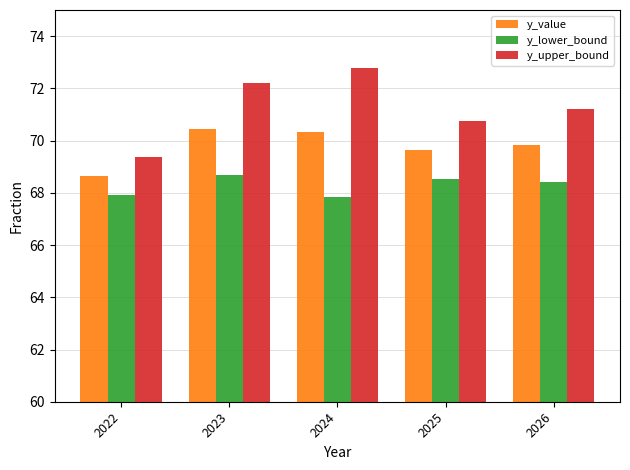

What is the total value across all series at 2024?

211.0